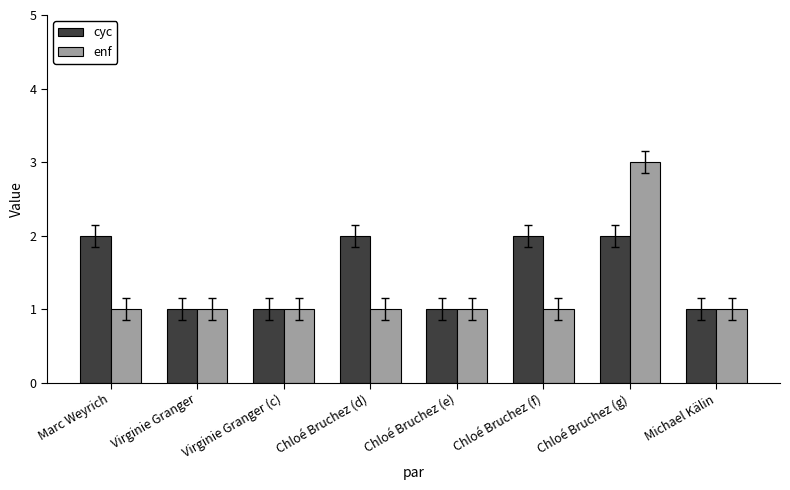

The value of cyc at Virginie Granger is 1. True or false?

True